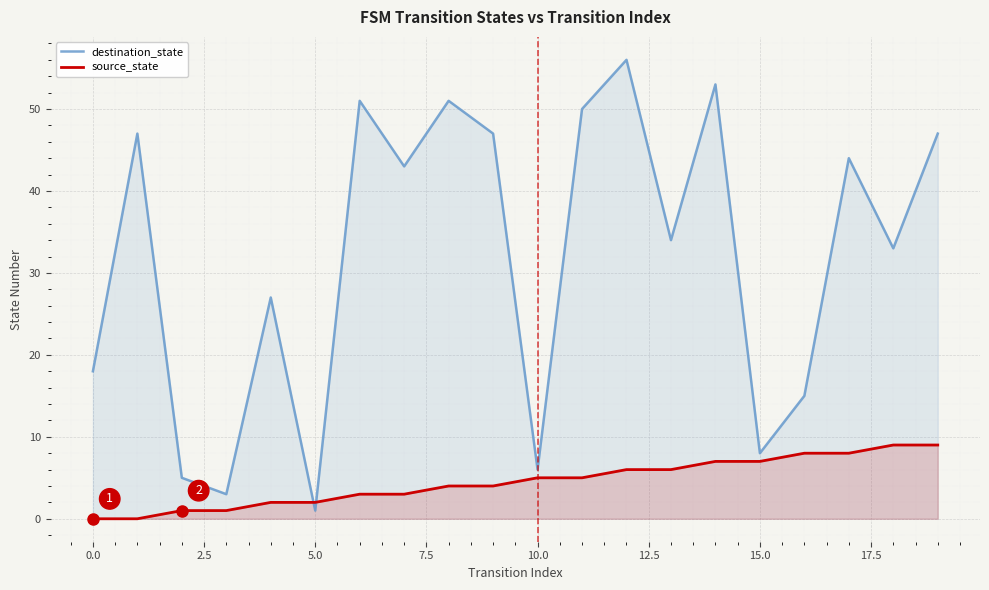

At which category is the sum across all series the highest?

12